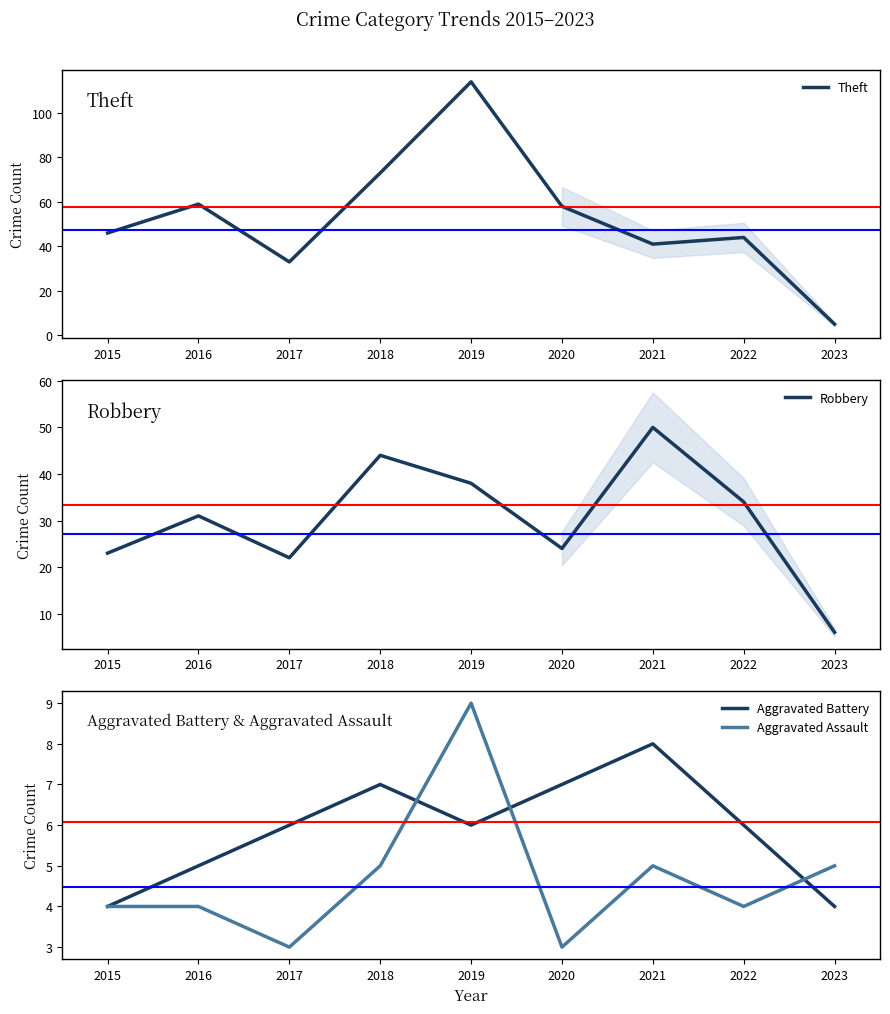

Reading left to right, list all the values displayed in this chart.

Theft: 46	59	33	73	114	58	41	44	5
Robbery: 23	31	22	44	38	24	50	34	6
Aggravated Battery: 4	5	6	7	6	7	8	6	4
Aggravated Assault: 4	4	3	5	9	3	5	4	5